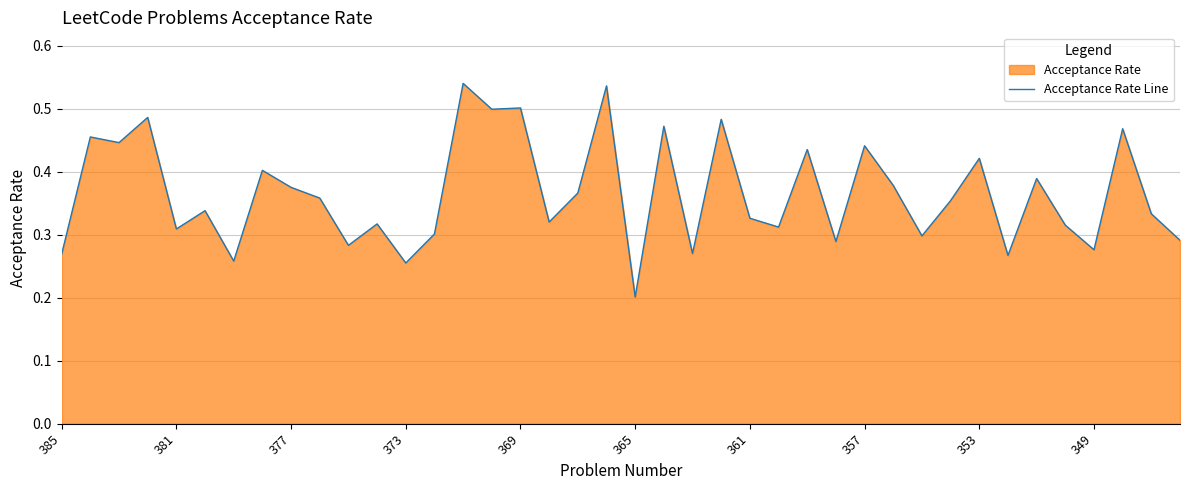

Where is the data nearest to the value 0?

365